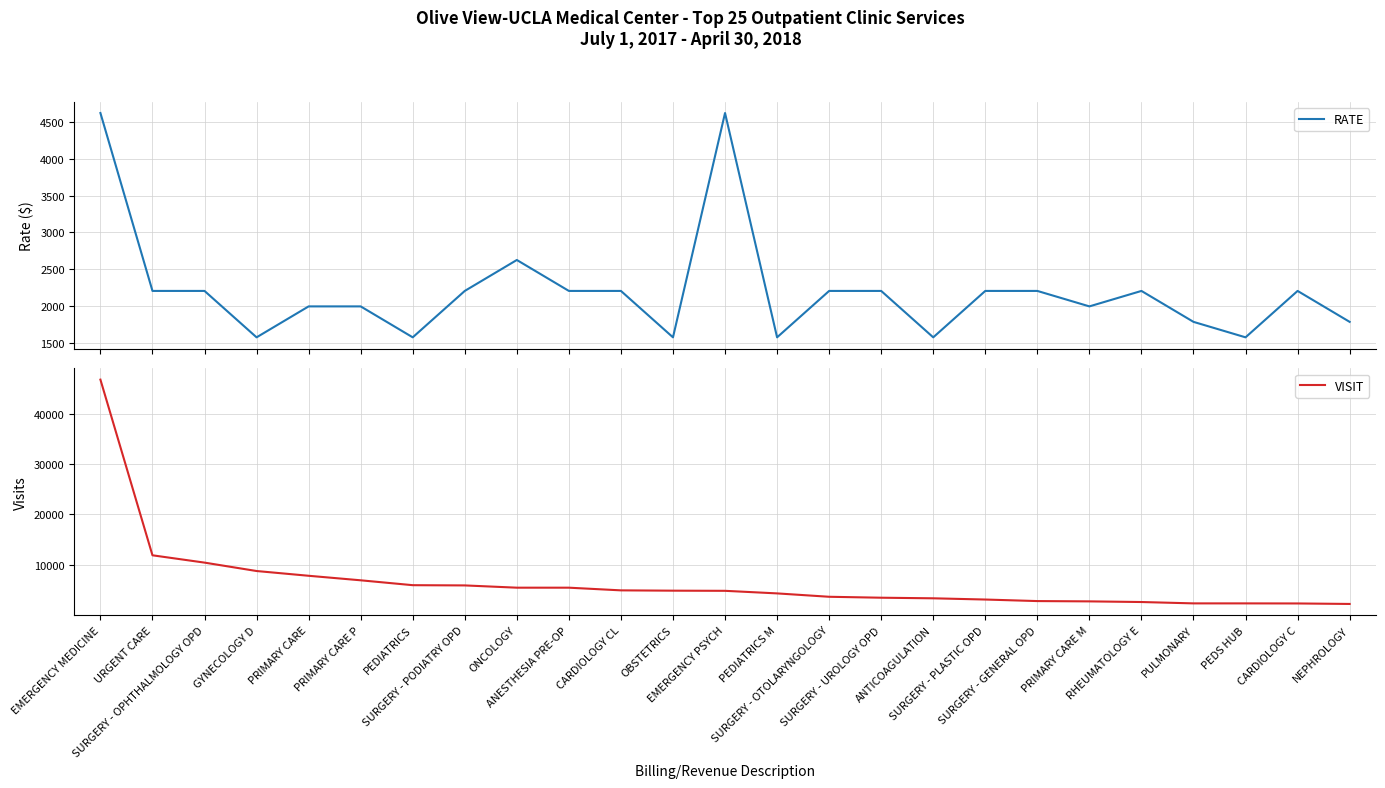

True or false: VISIT has more than 0 points higher than both neighbors.

False